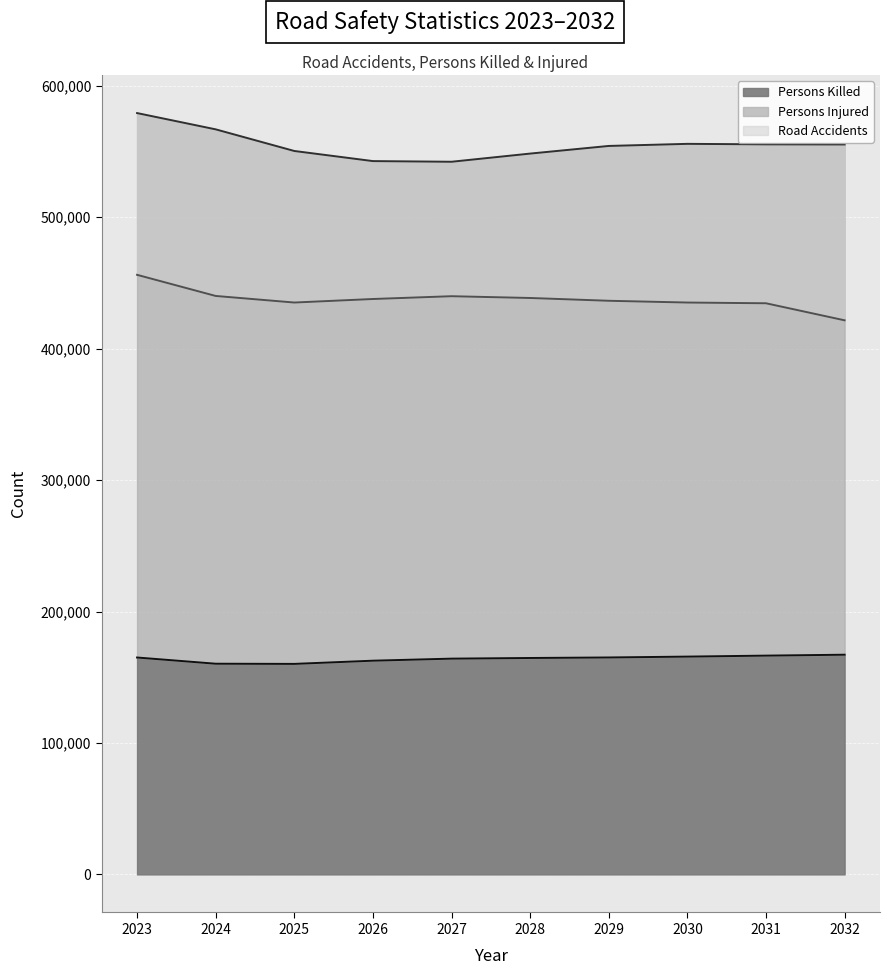

Where is Road Accidents nearest to the value 438851?

2028